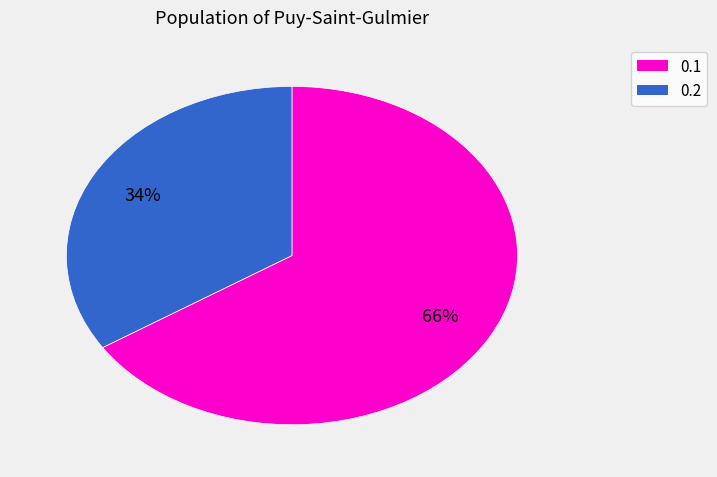

Is there any slice that represents more than half of the pie?

Yes